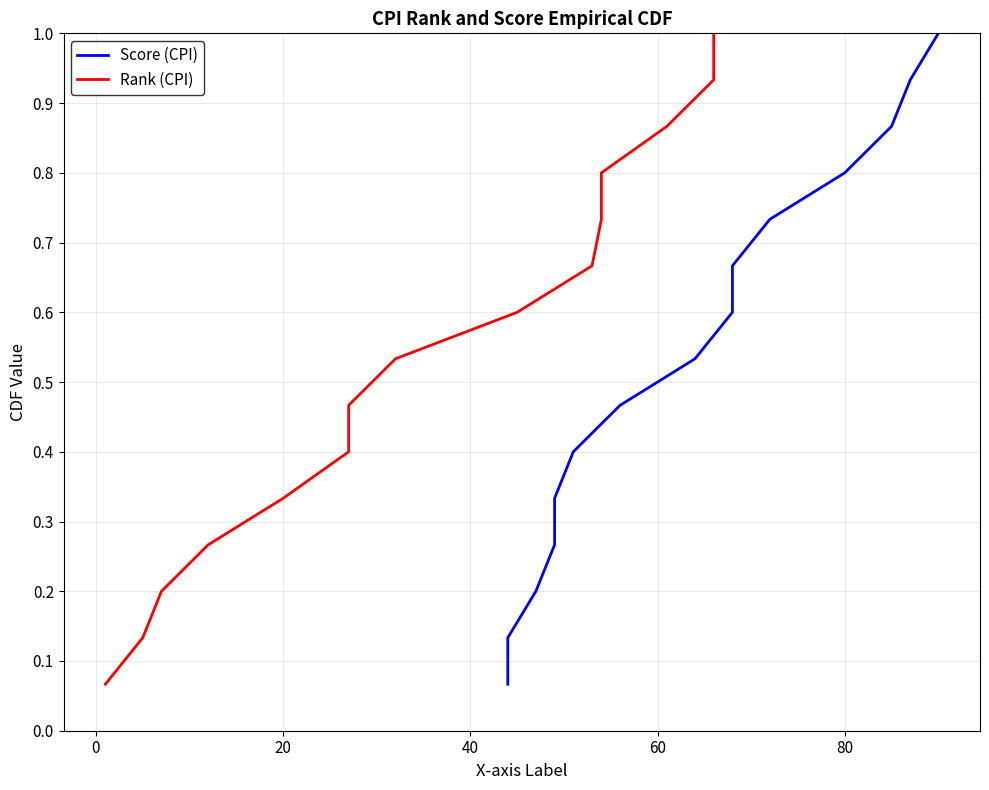

What is the difference between the maximum and second lowest values in the Rank (CPI) series?

0.9